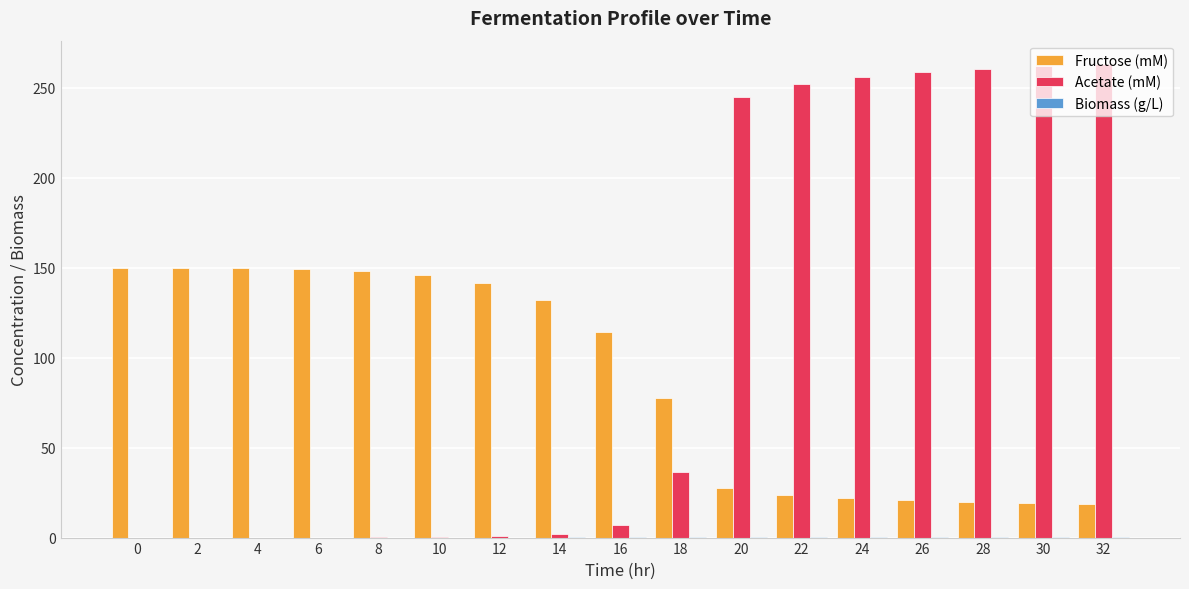

What is the spread (max minus min) of values at 28?

259.9